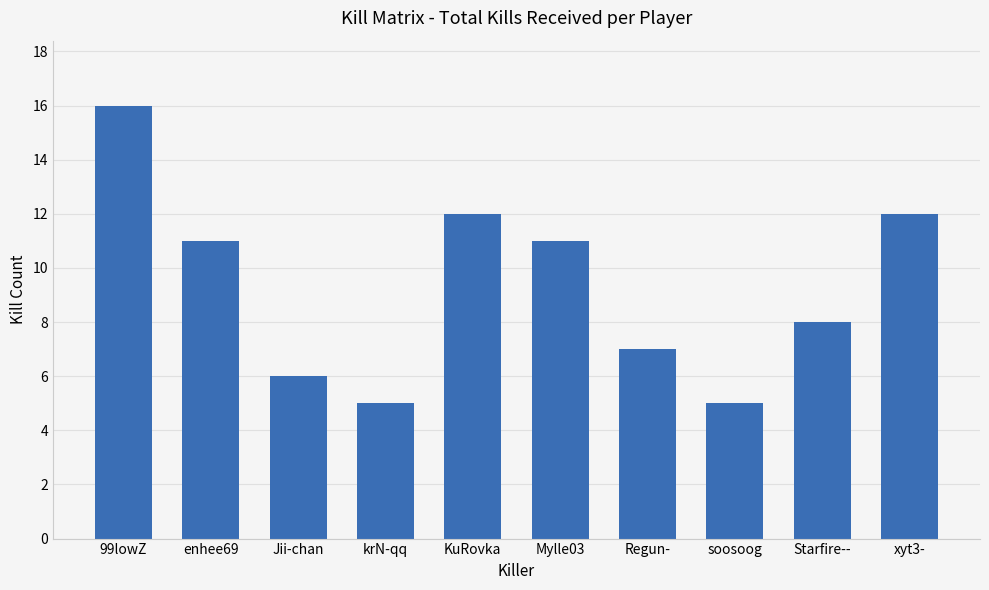

Reading right to left, transcribe all the data shown in this chart.

12	8	5	7	11	12	5	6	11	16